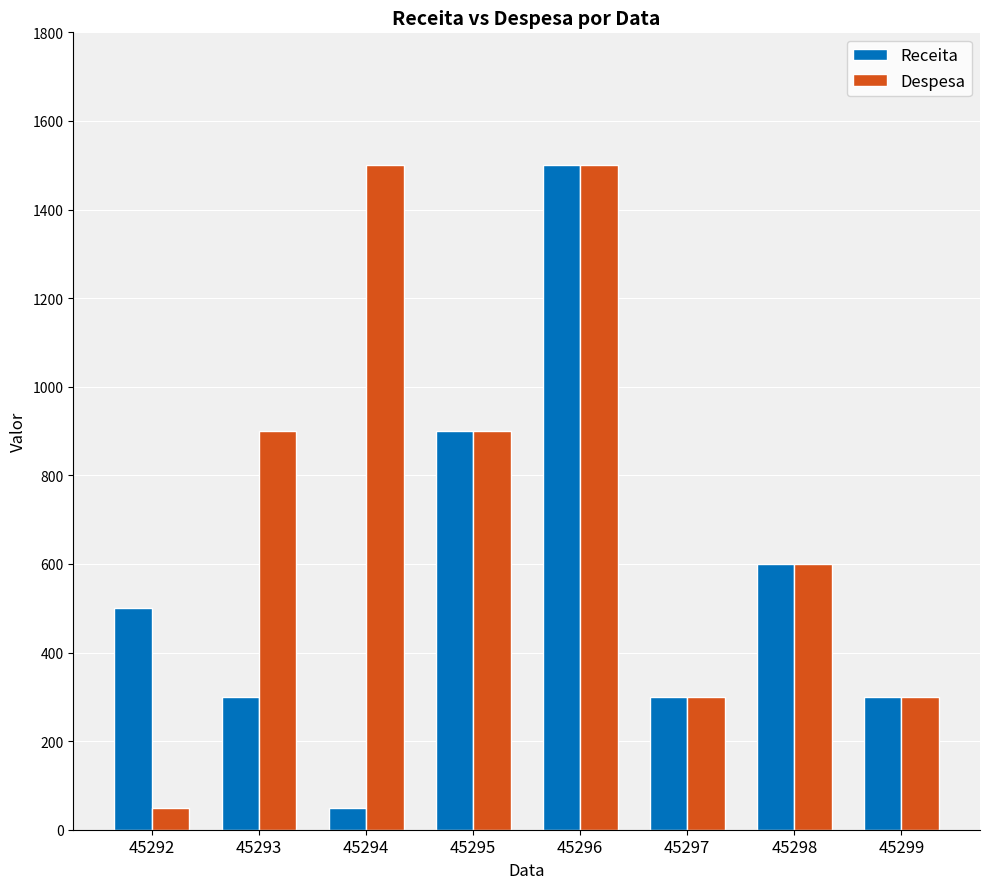

Which series changed the most between 45292 and 45295?

Despesa